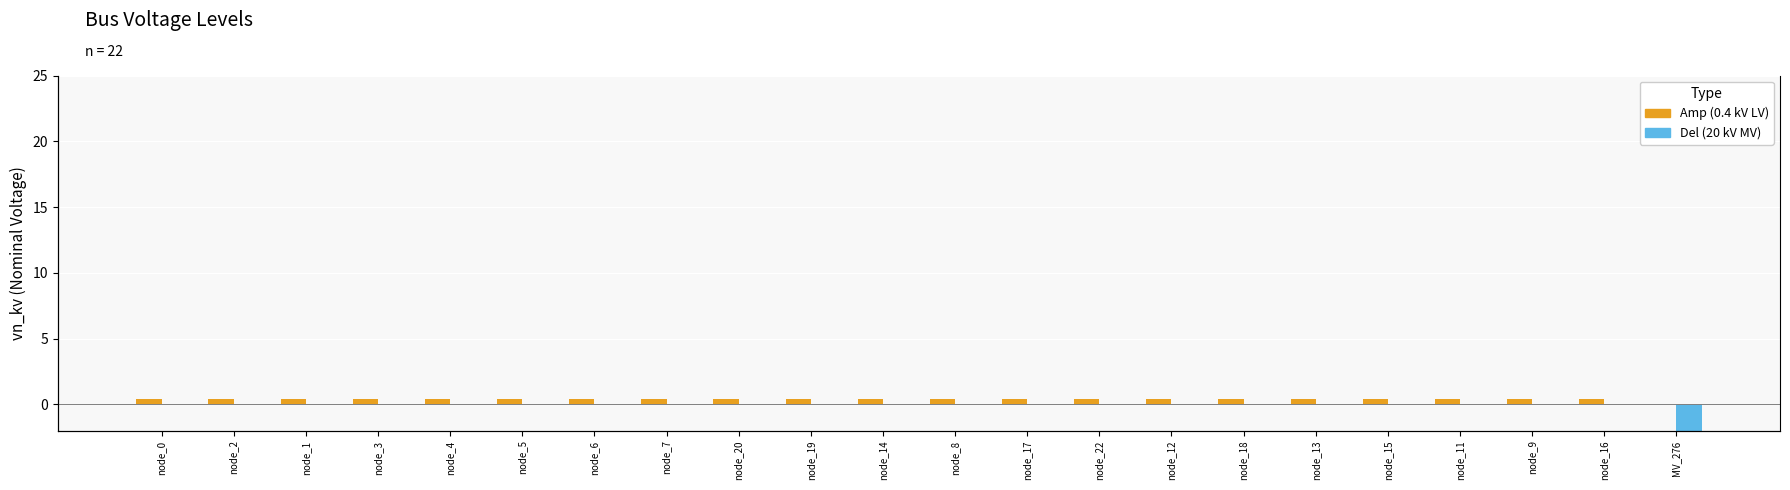

Read the Amp value at node_4.

0.4